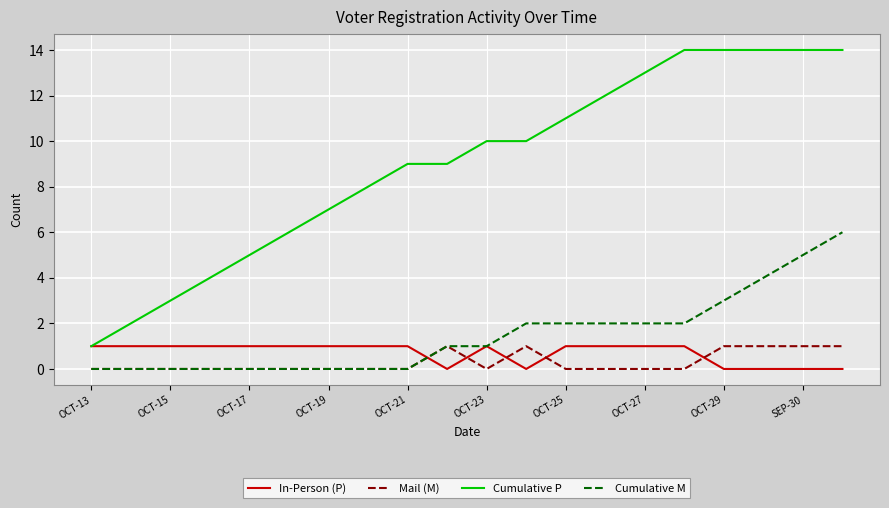

True or false: In-Person (P) and Mail (M) cross at least once.

True